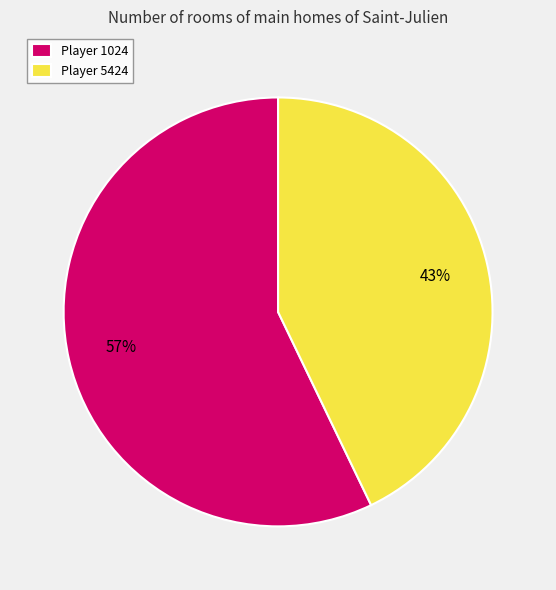

What is the largest slice in the pie chart?

Player 1024